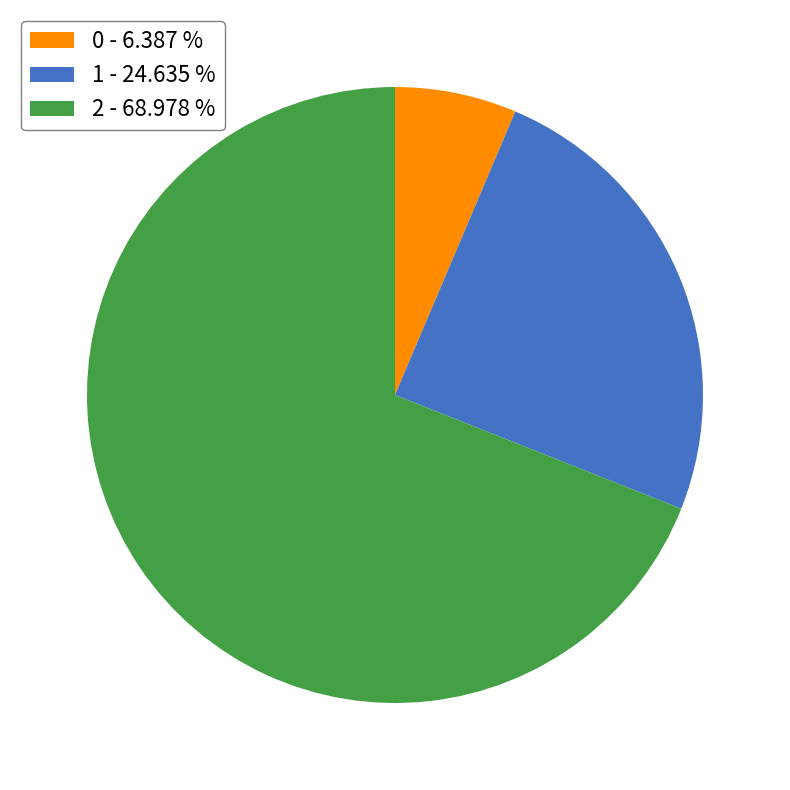

What is the largest slice in the pie chart?

2